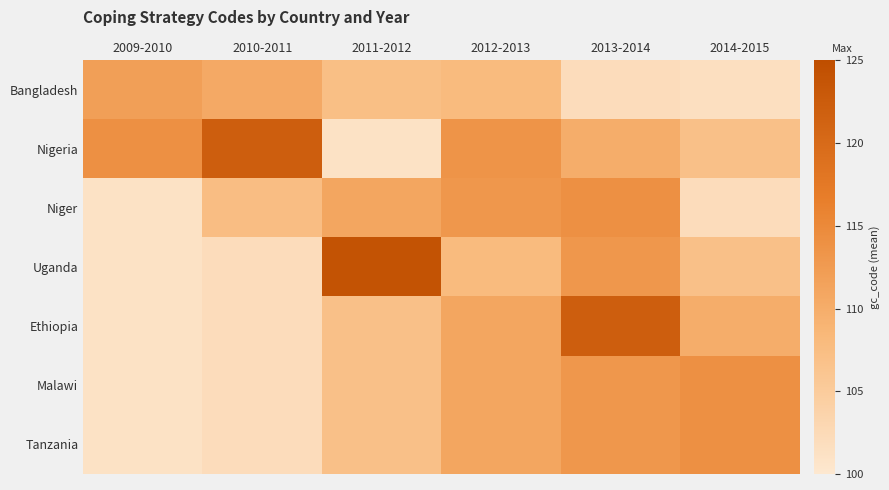

Reading left to right, transcribe all the data shown in this chart.

Bangladesh: 2009-2010=112.0	2010-2011=110.5	2011-2012=107.3	2012-2013=108.0	2013-2014=102.0	2014-2015=101.5
Nigeria: 2009-2010=114.0	2010-2011=122.0	2011-2012=101.0	2012-2013=113.5	2013-2014=110.0	2014-2015=107.0
Niger: 2009-2010=101.0	2010-2011=107.5	2011-2012=111.0	2012-2013=113.0	2013-2014=114.0	2014-2015=102.0
Uganda: 2009-2010=101.0	2010-2011=102.0	2011-2012=124.0	2012-2013=108.0	2013-2014=113.0	2014-2015=107.0
Ethiopia: 2009-2010=101.0	2010-2011=102.0	2011-2012=107.0	2012-2013=111.0	2013-2014=122.0	2014-2015=110.0
Malawi: 2009-2010=101.0	2010-2011=102.0	2011-2012=107.0	2012-2013=111.0	2013-2014=113.0	2014-2015=114.0
Tanzania: 2009-2010=101.0	2010-2011=102.0	2011-2012=107.0	2012-2013=111.0	2013-2014=113.0	2014-2015=114.0